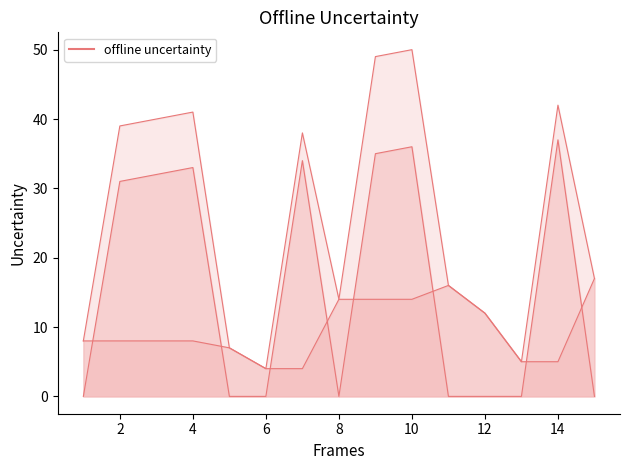

What is the sum of the col_1 values at 12 and 13?

17